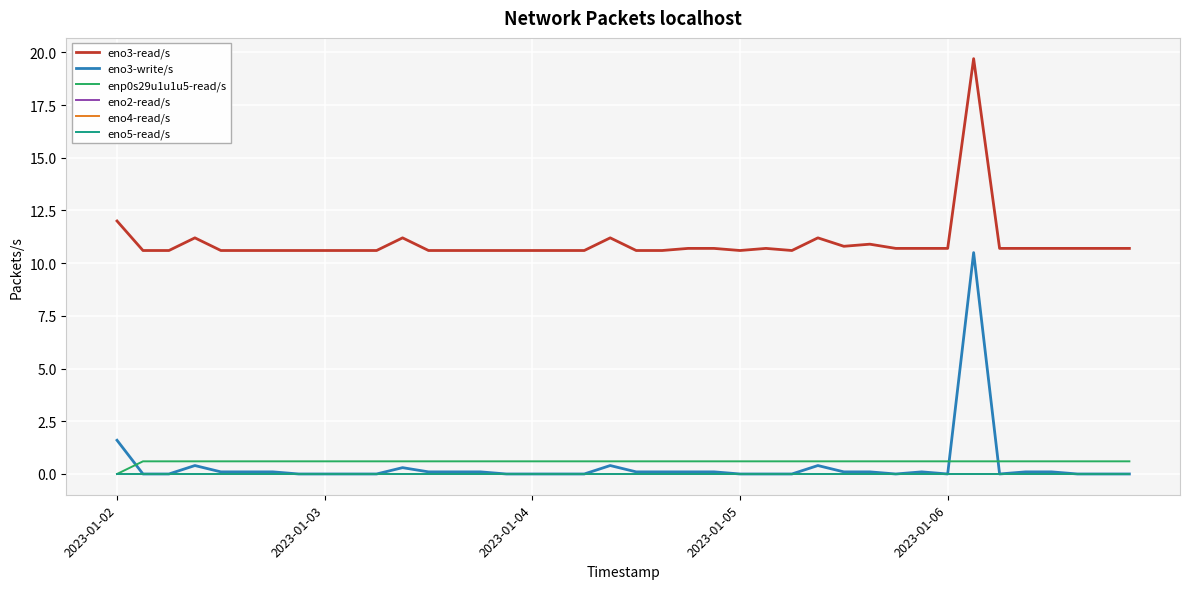

At which category does the chart reach its peak across all series?

33